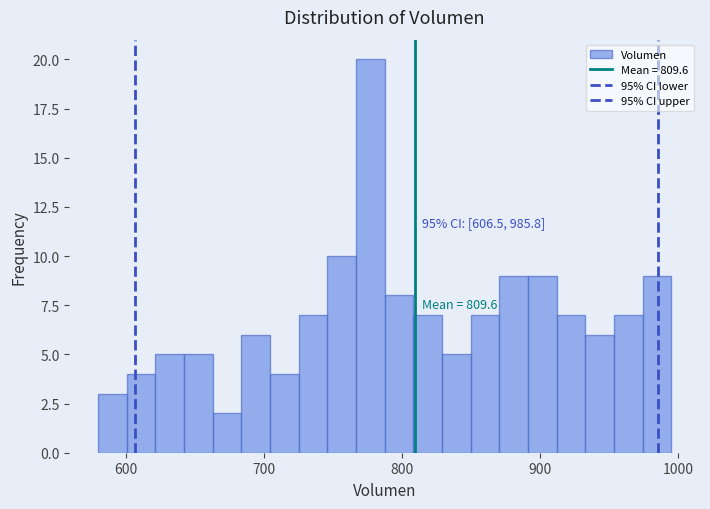

Read against the x-axis, roughly where is the centre of the tallest bar?

780